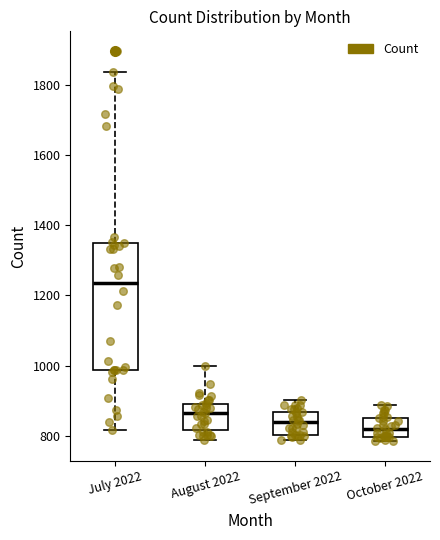

Which box is the tallest, from its lower edge to its upper edge?

July 2022